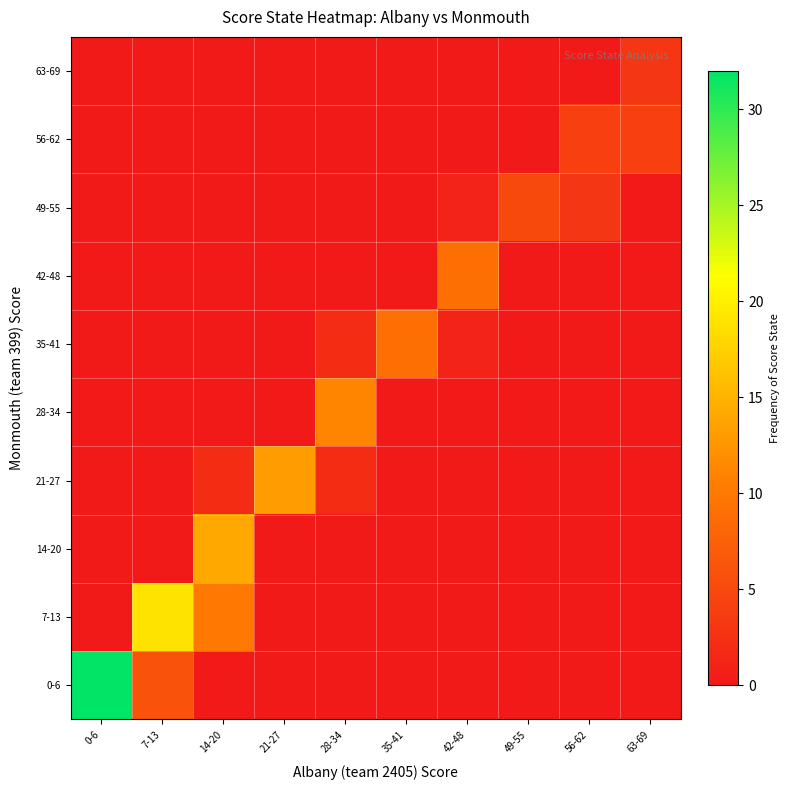

Reading left to right, list all the values displayed in this chart.

0-6: 0-6=32	7-13=6	14-20=0	21-27=0	28-34=0	35-41=0	42-48=0	49-55=0	56-62=0	63-69=0
7-13: 0-6=0	7-13=19	14-20=10	21-27=0	28-34=0	35-41=0	42-48=0	49-55=0	56-62=0	63-69=0
14-20: 0-6=0	7-13=0	14-20=14	21-27=0	28-34=0	35-41=0	42-48=0	49-55=0	56-62=0	63-69=0
21-27: 0-6=0	7-13=0	14-20=2	21-27=13	28-34=2	35-41=0	42-48=0	49-55=0	56-62=0	63-69=0
28-34: 0-6=0	7-13=0	14-20=0	21-27=0	28-34=11	35-41=0	42-48=0	49-55=0	56-62=0	63-69=0
35-41: 0-6=0	7-13=0	14-20=0	21-27=0	28-34=2	35-41=9	42-48=1	49-55=0	56-62=0	63-69=0
42-48: 0-6=0	7-13=0	14-20=0	21-27=0	28-34=0	35-41=0	42-48=9	49-55=0	56-62=0	63-69=0
49-55: 0-6=0	7-13=0	14-20=0	21-27=0	28-34=0	35-41=0	42-48=1	49-55=5	56-62=3	63-69=0
56-62: 0-6=0	7-13=0	14-20=0	21-27=0	28-34=0	35-41=0	42-48=0	49-55=0	56-62=4	63-69=4
63-69: 0-6=0	7-13=0	14-20=0	21-27=0	28-34=0	35-41=0	42-48=0	49-55=0	56-62=0	63-69=3